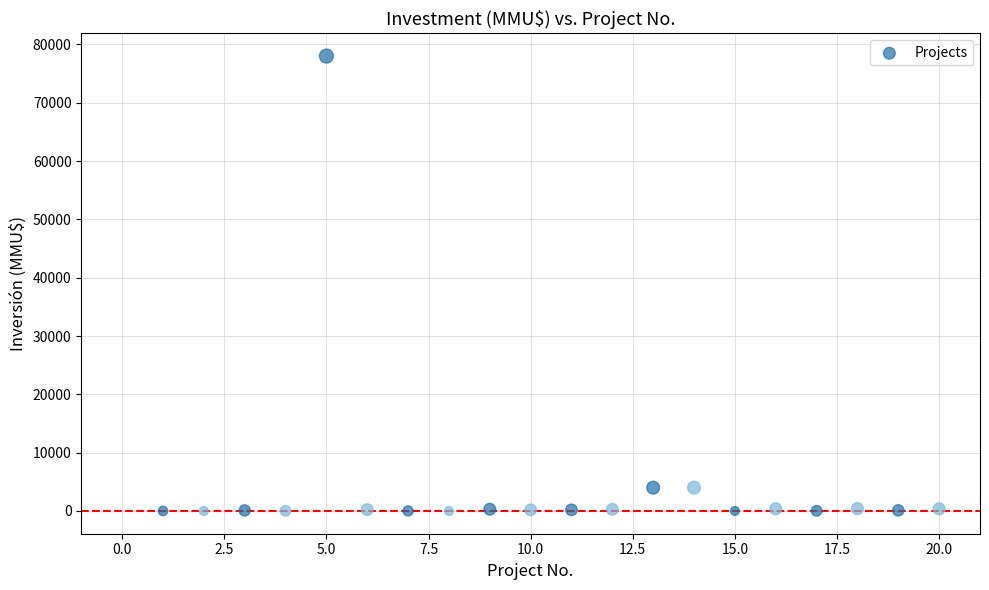

What is the range of X values (max minus min)?

19